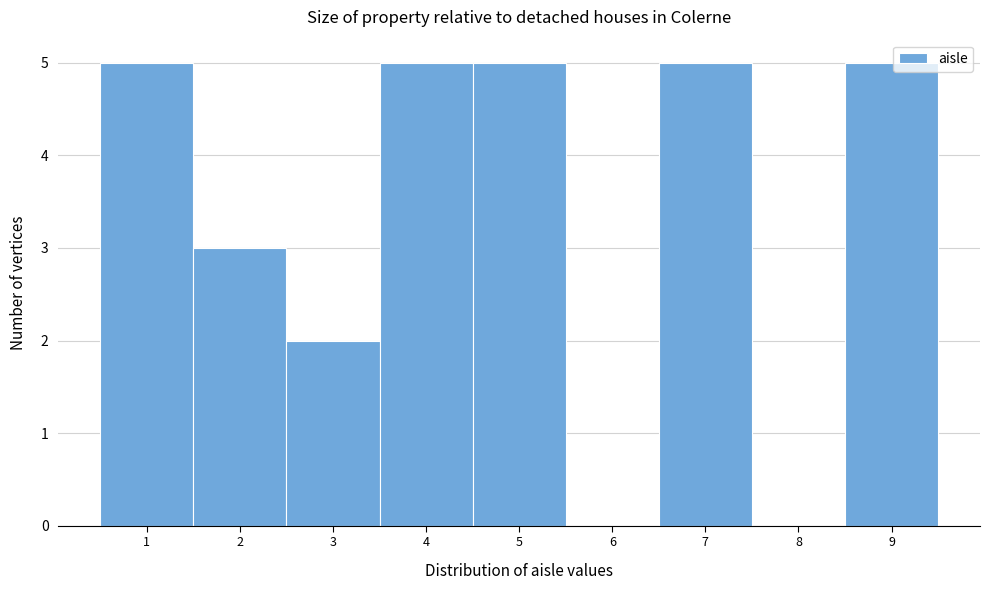

What is the height of the bar covering 6.5 to 7.5 on the x-axis? The values are not printed on the chart, so give them approximately, as read against the axis.

5